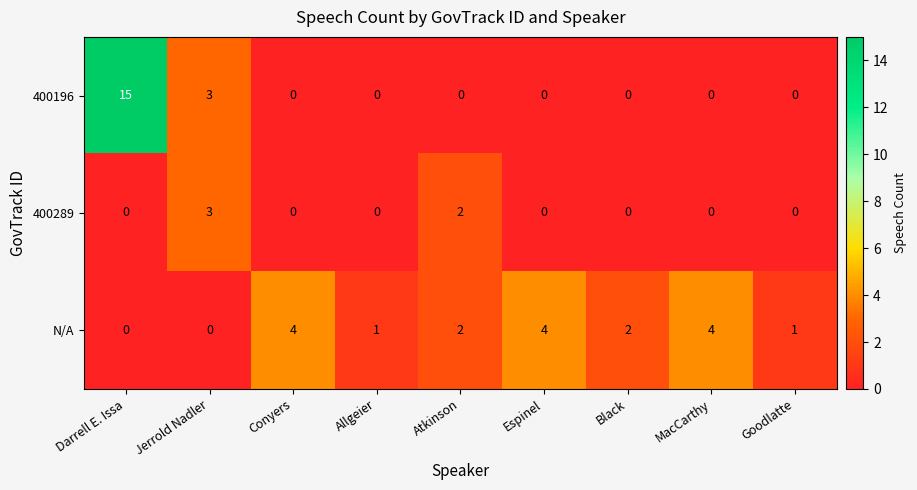

Reading left to right, what are all the values shown in this chart?

400196: Darrell E. Issa=15	Jerrold Nadler=3	Conyers=0	Allgeier=0	Atkinson=0	Espinel=0	Black=0	MacCarthy=0	Goodlatte=0
400289: Darrell E. Issa=0	Jerrold Nadler=3	Conyers=0	Allgeier=0	Atkinson=2	Espinel=0	Black=0	MacCarthy=0	Goodlatte=0
N/A: Darrell E. Issa=0	Jerrold Nadler=0	Conyers=4	Allgeier=1	Atkinson=2	Espinel=4	Black=2	MacCarthy=4	Goodlatte=1